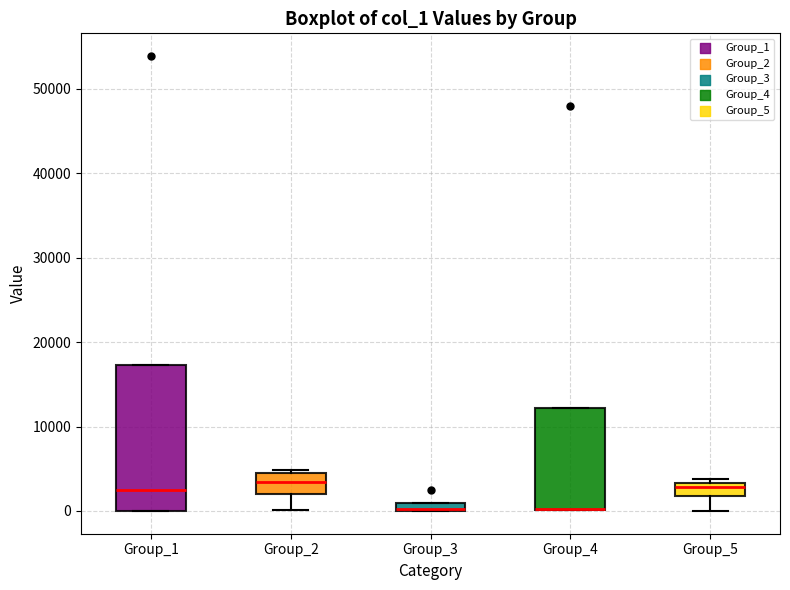

Which box is the tallest, from its lower edge to its upper edge?

Group_1